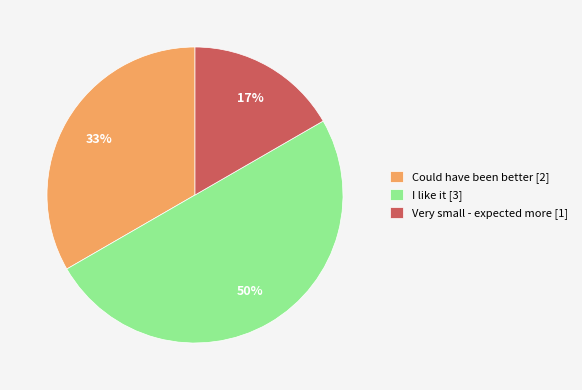

Between Could have been better [2] and Very small - expected more [1], which is larger?

Could have been better [2]